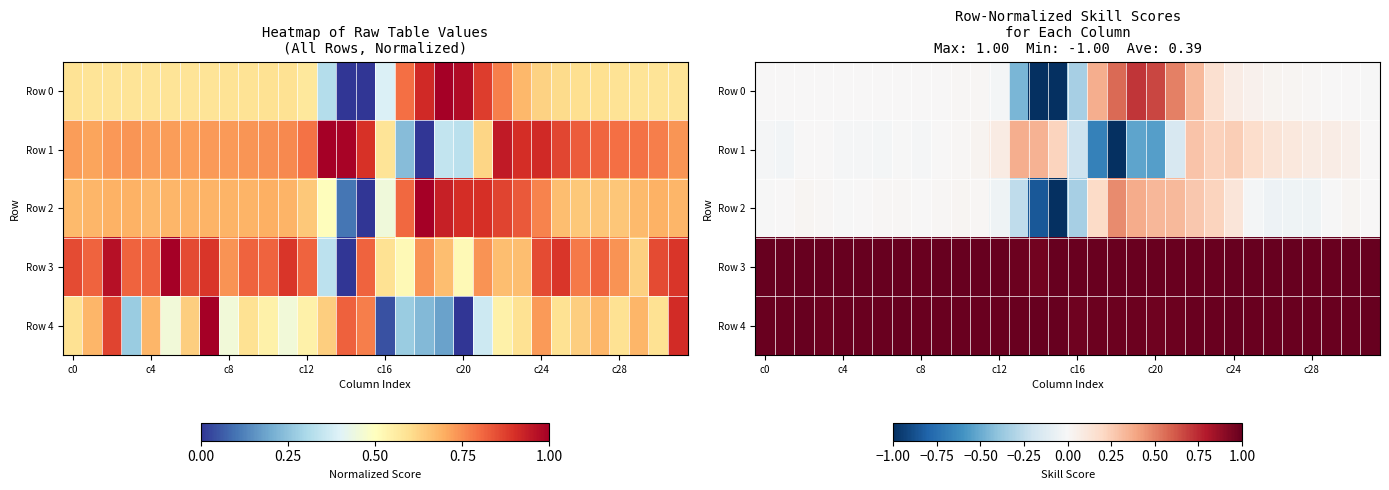

List the series in order of their peak value, lowest first.

Row 1, Row 2, Row 0, Row 3, Row 4